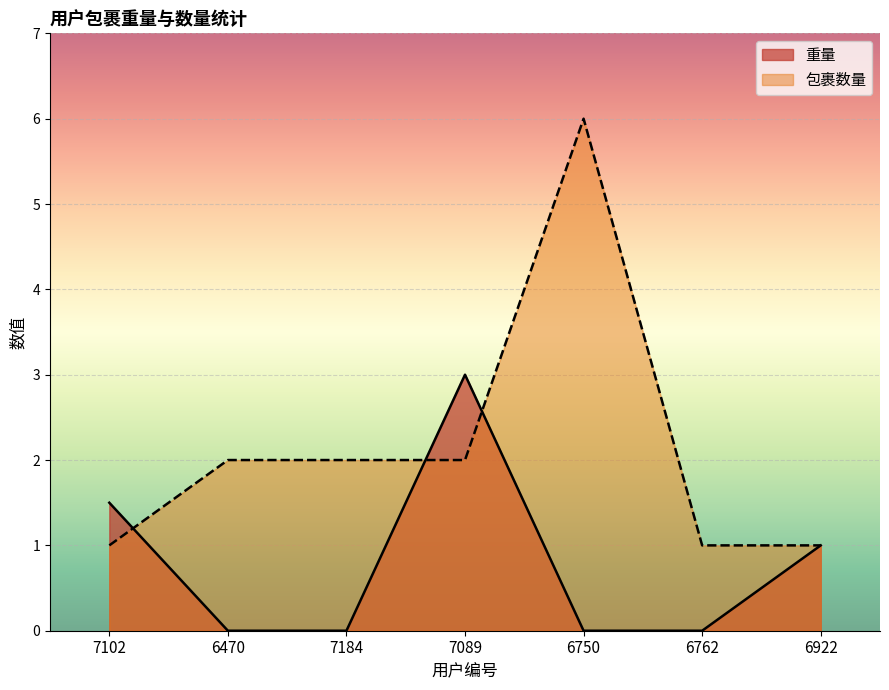

At 6470, list the series in order from largest to smallest.

包裹数量, 重量